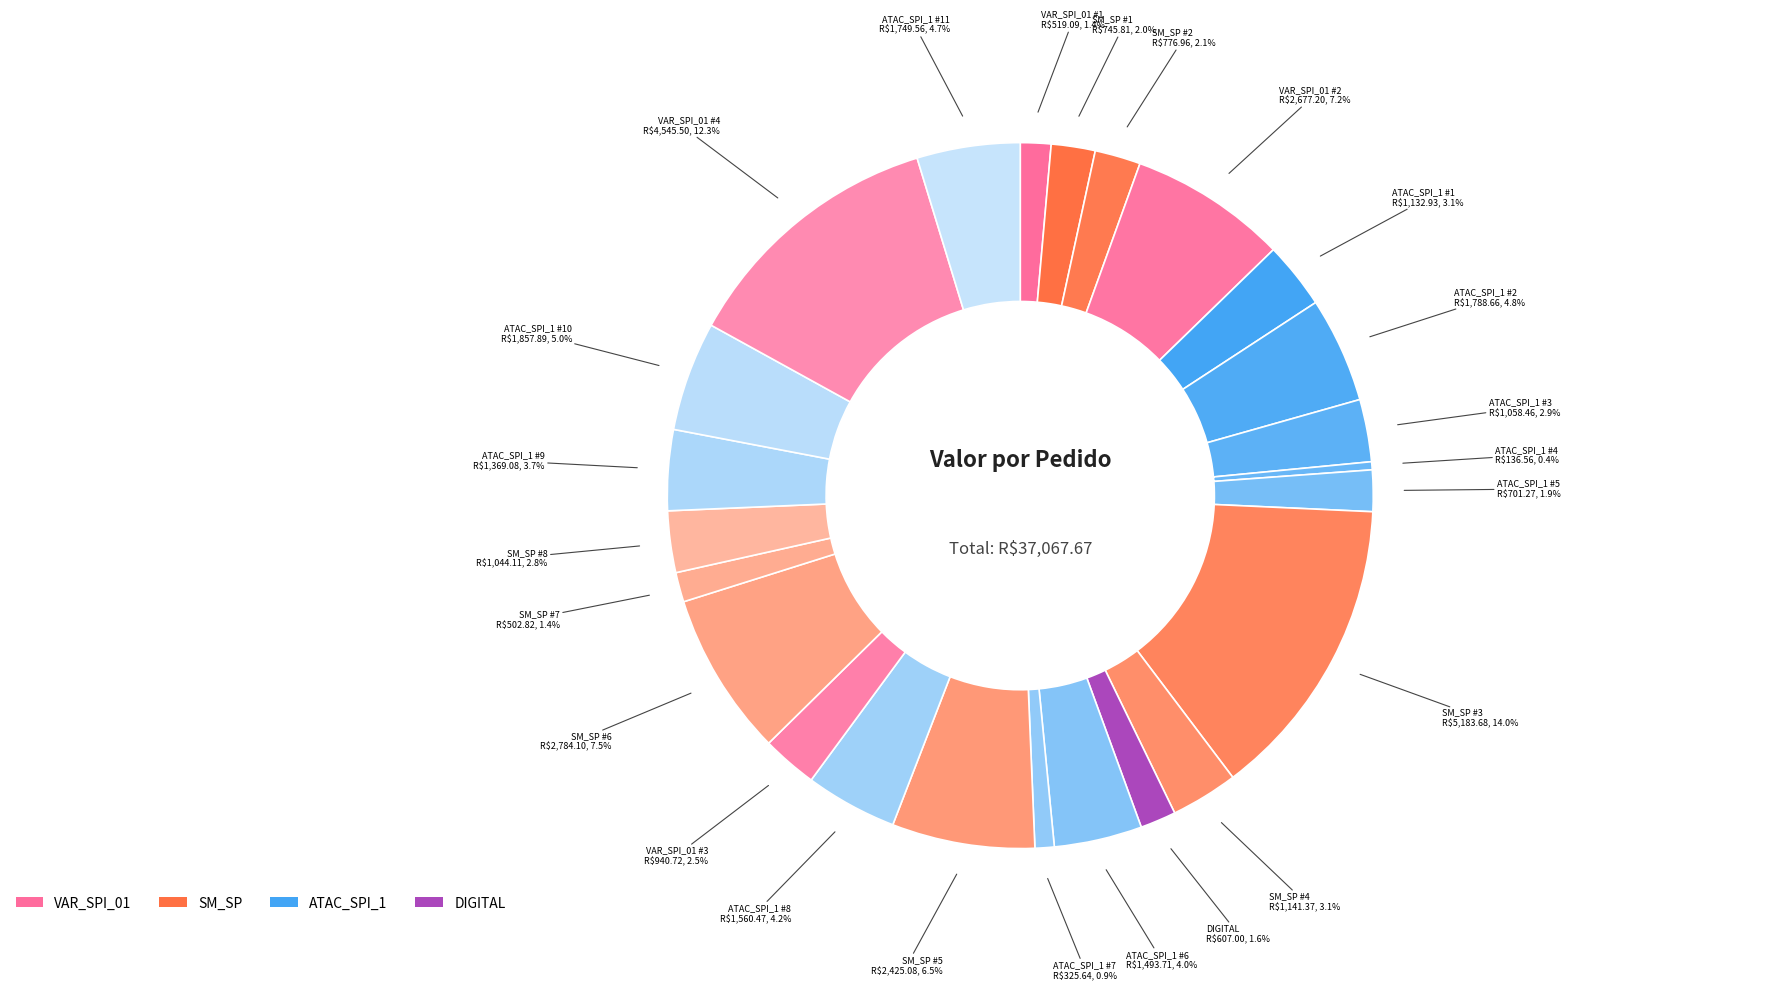

Is there any slice that represents more than half of the pie?

No